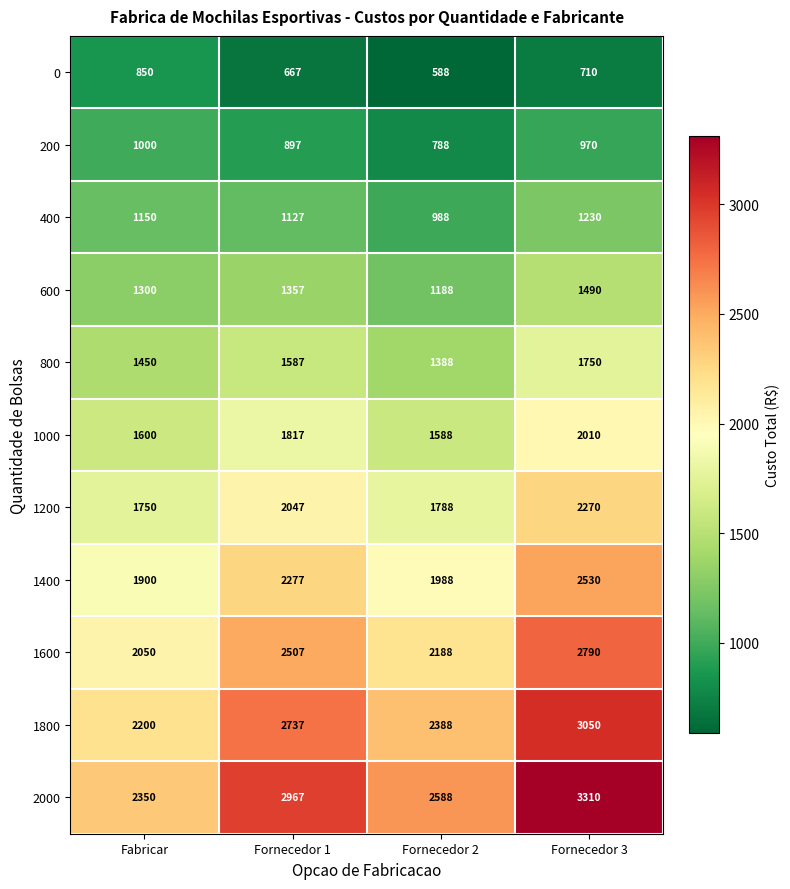

How many categories are shown in the chart?

4